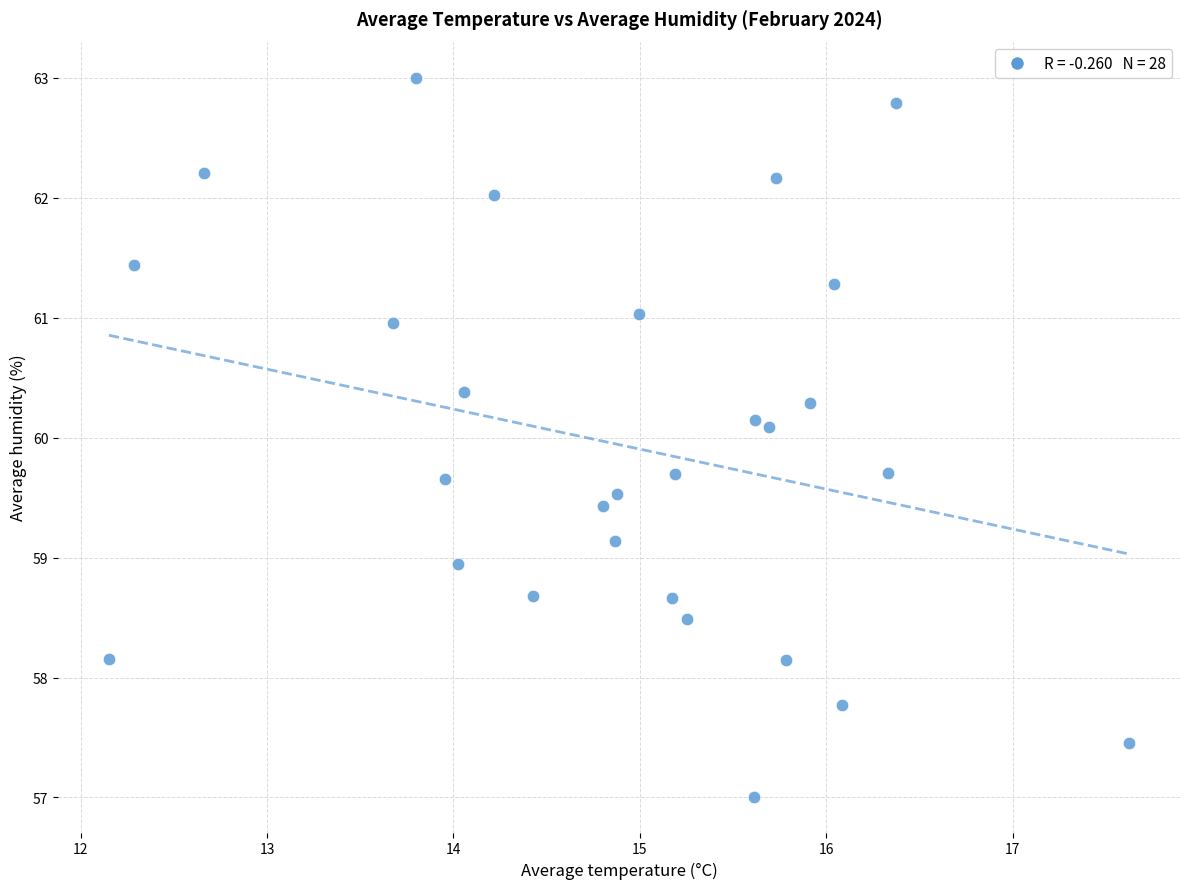

What is the range of Y values (max minus min)?

6.0